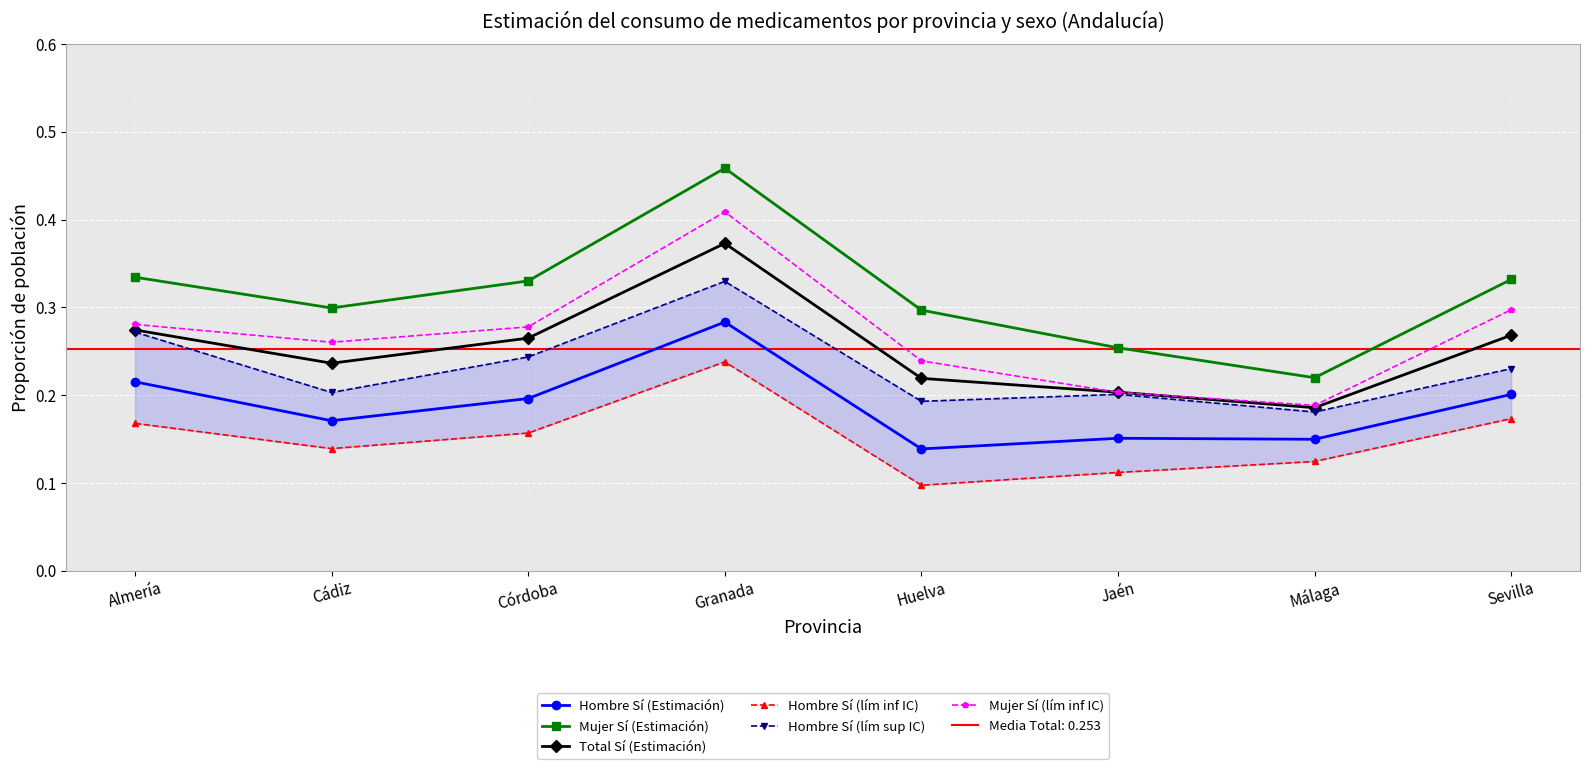

Is the value of Mujer Sí (lím inf IC) at Jaén greater than the value of Total Sí (Estimación) at Córdoba?

No